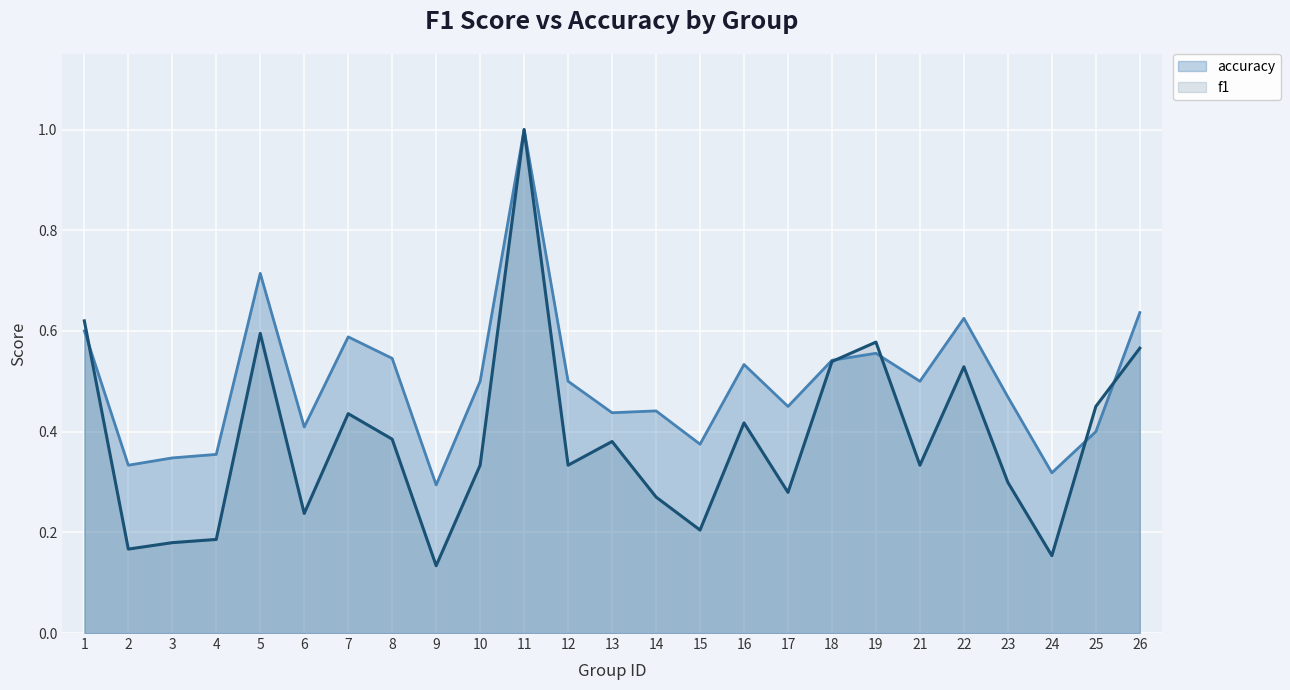

What are all the series names shown in the legend?

accuracy, f1